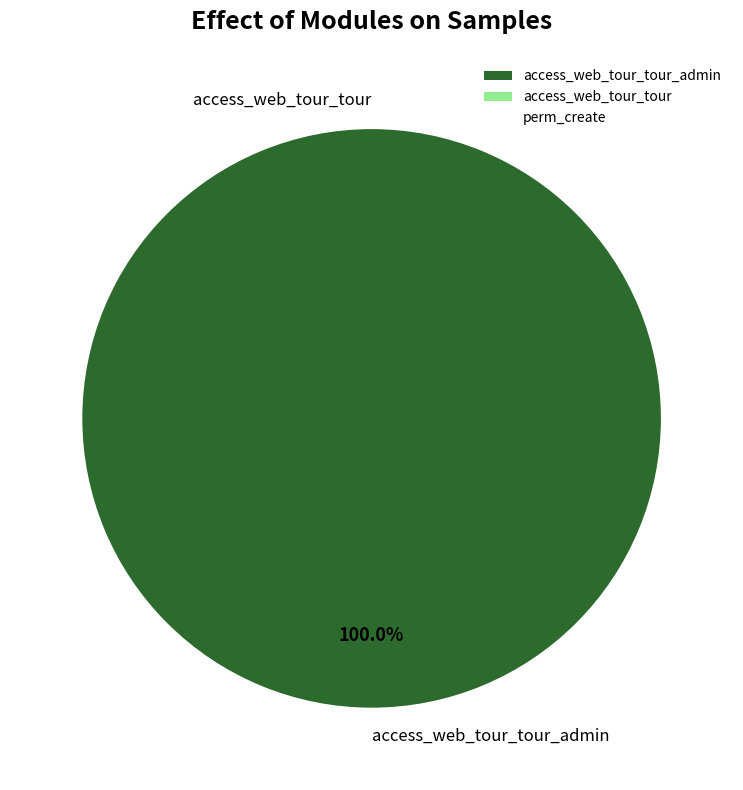

Which slice represents more than half of the pie?

access_web_tour_tour_admin